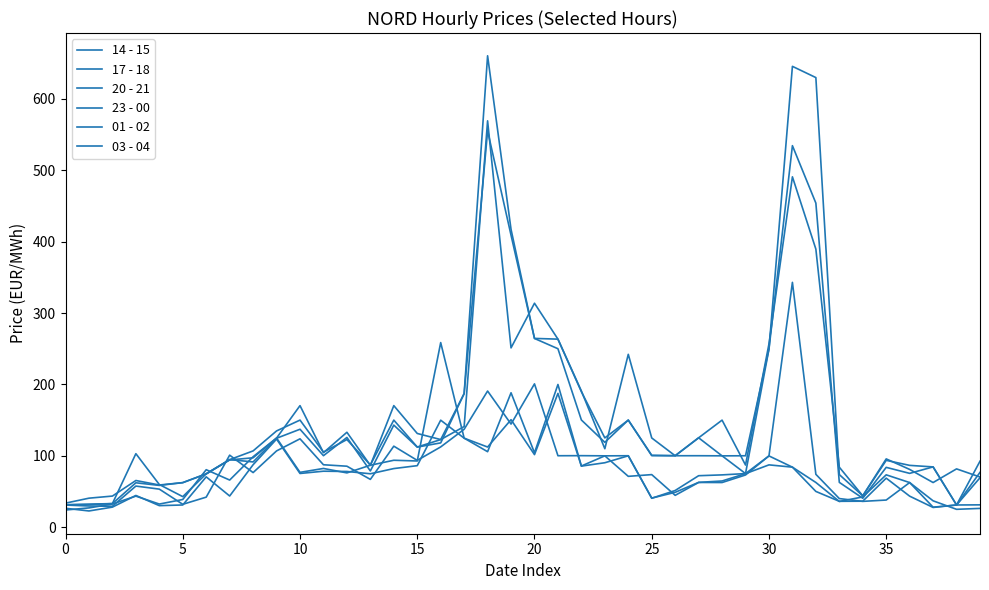

Does the chart have visible grid lines?

No